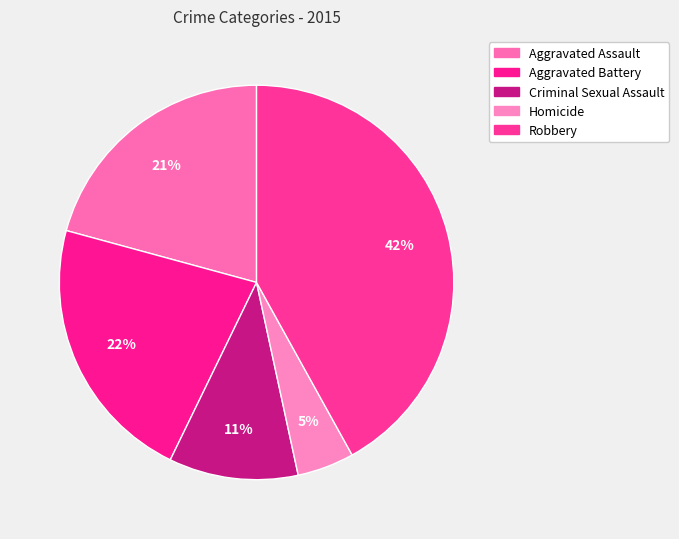

What percentage is the Aggravated Battery slice, to the nearest percent?

22%